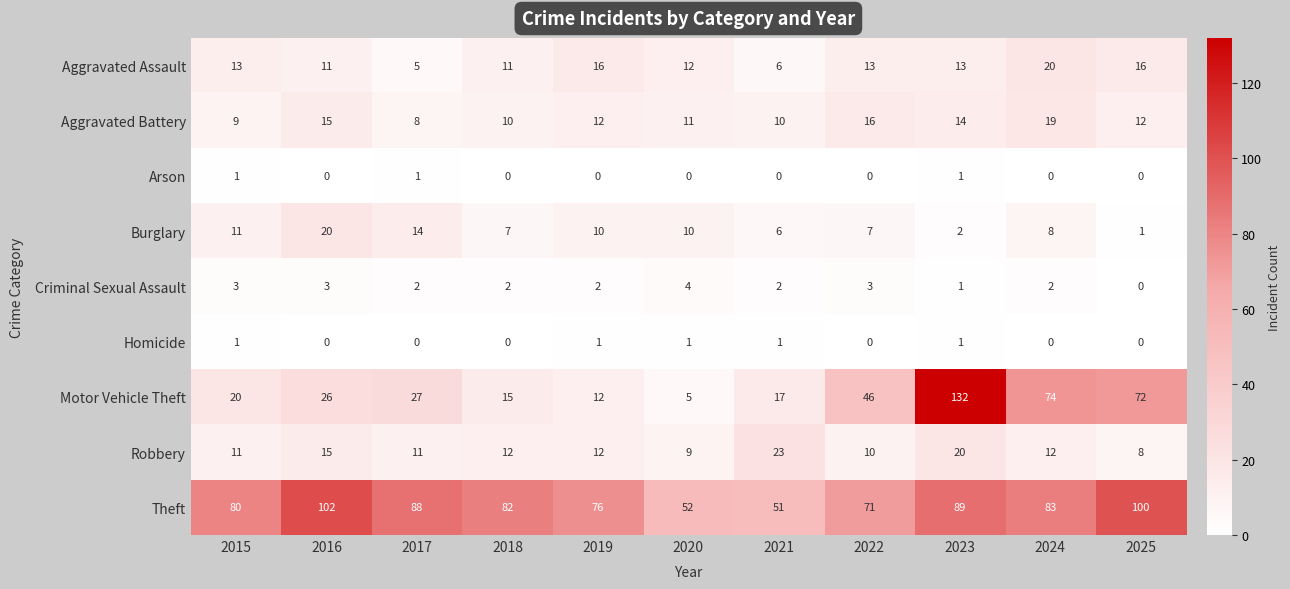

At which label does Theft first exceed 82?

2016